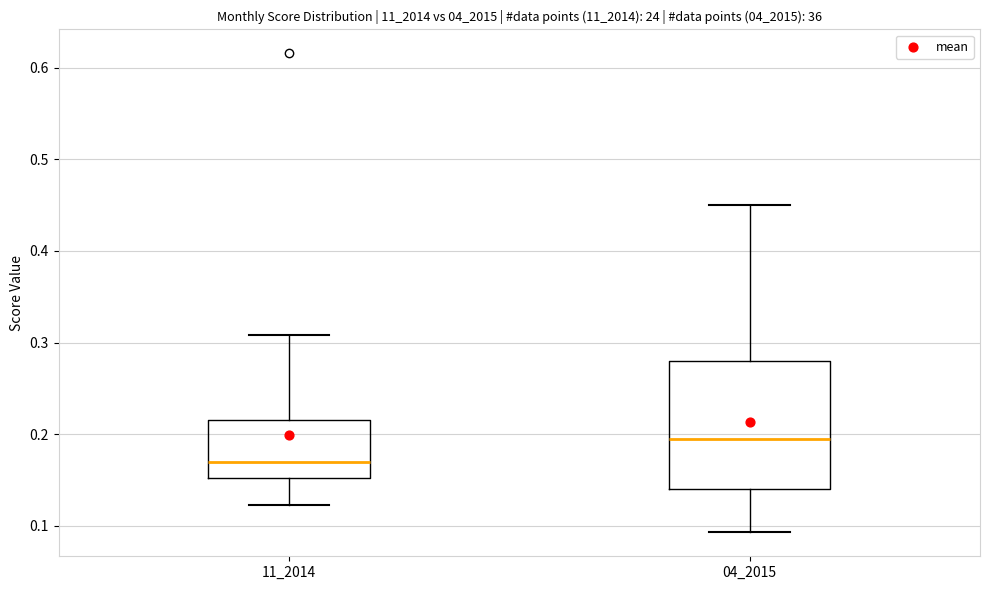

Which box has the lowest median line?

11_2014